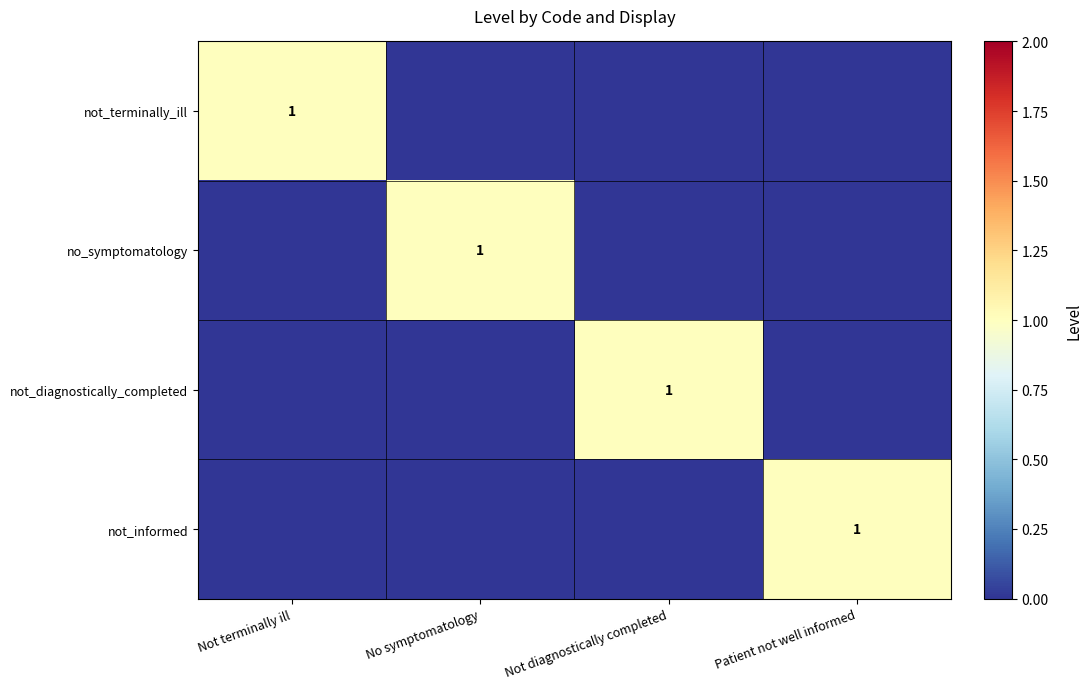

What is the spread (max minus min) of values at Not diagnostically completed?

1